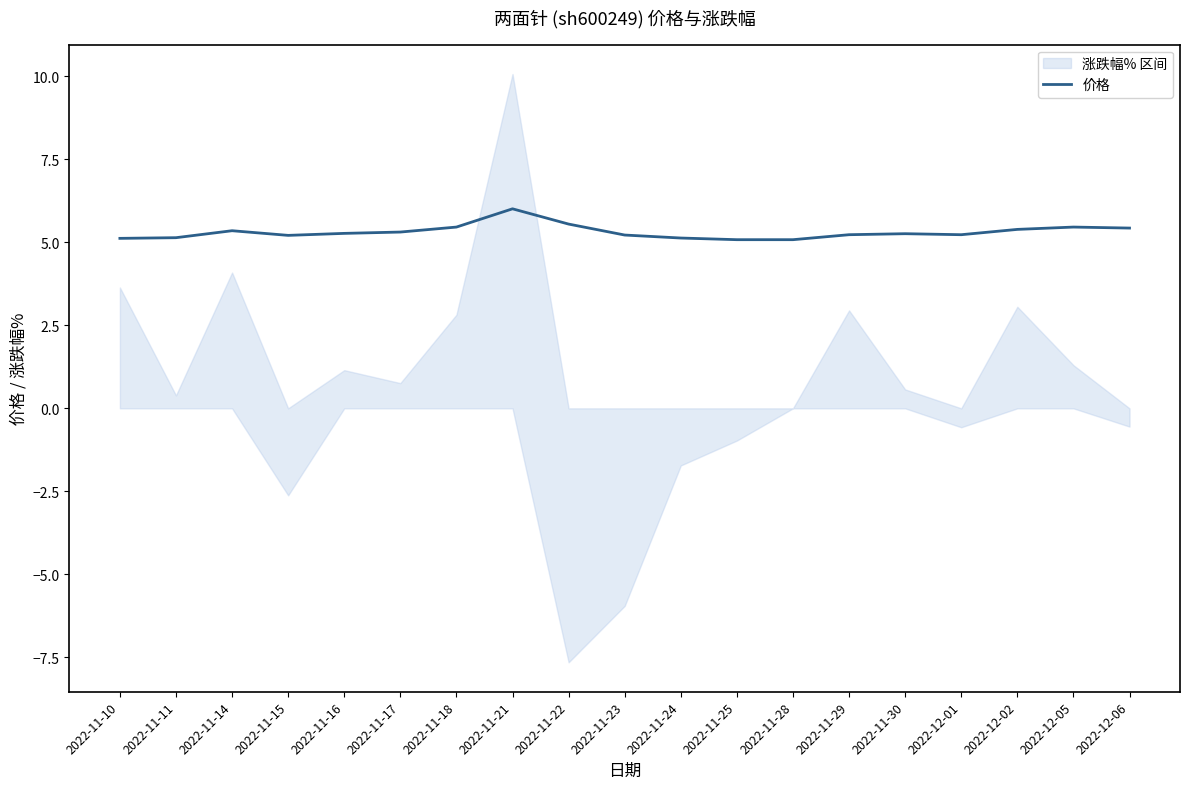

Which category has the highest value across all series?

2022-11-21